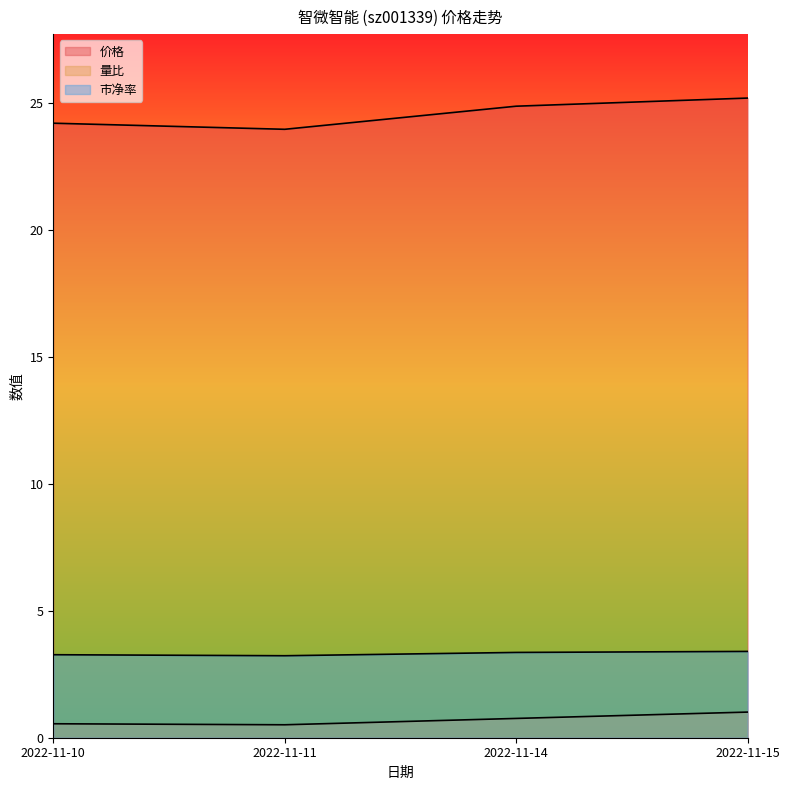

Between 2022-11-11 and 2022-11-15, which series saw the biggest shift?

价格